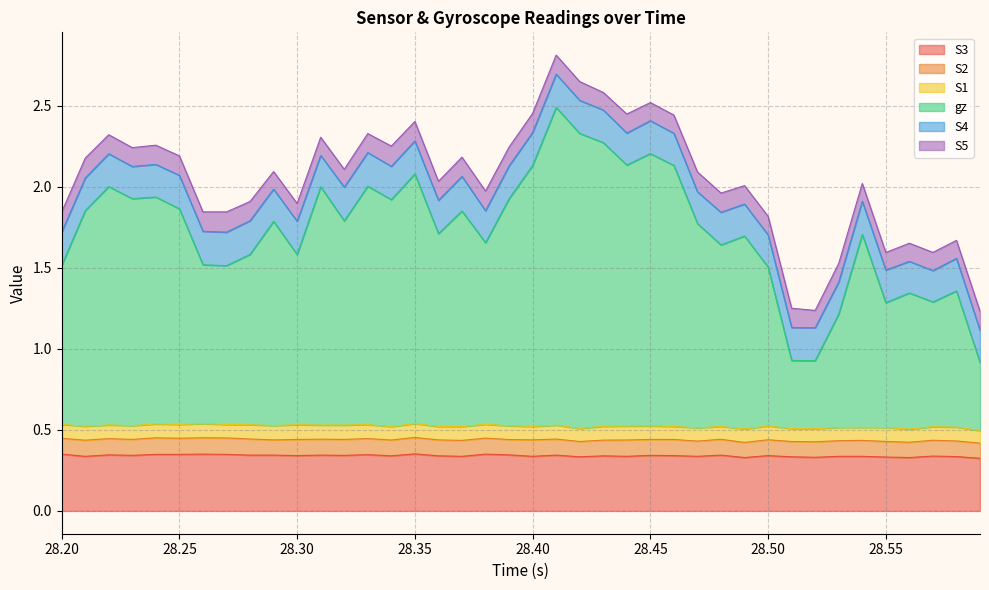

True or false: S3 has a value of 0.5 at 10.

False